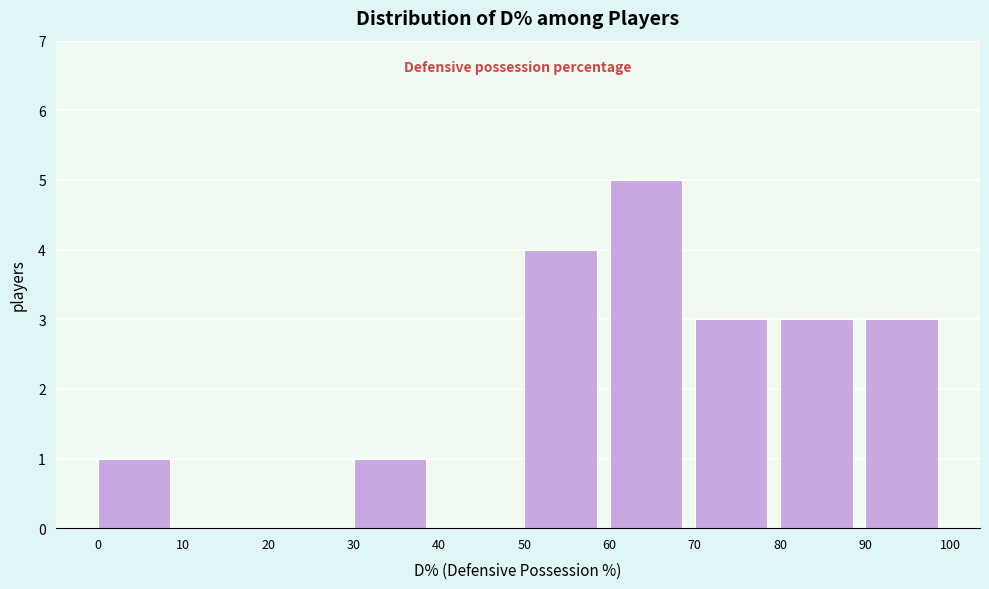

Reading left to right, list every bar in this chart as the range it spans on the x-axis followed by its height. The values are not printed on the chart, so give them approximately, as read against the axis.

0 to 10: 1
10 to 20: 0
20 to 30: 0
30 to 40: 1
40 to 50: 0
50 to 60: 4
60 to 70: 5
70 to 80: 3
80 to 90: 3
90 to 100: 3